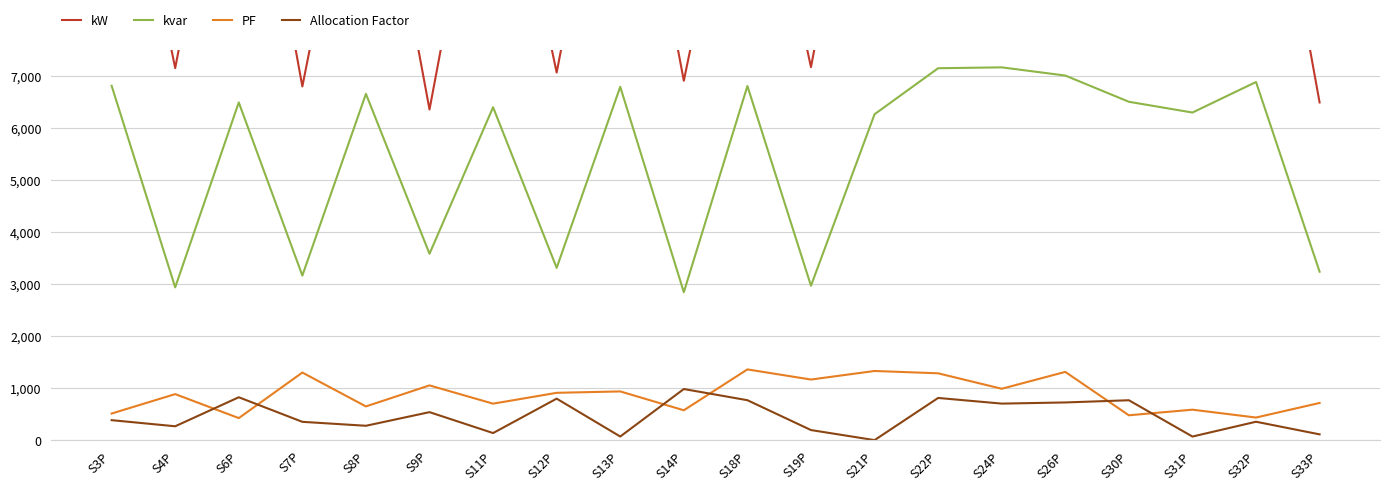

At which label does Allocation Factor reach its minimum?

S21P